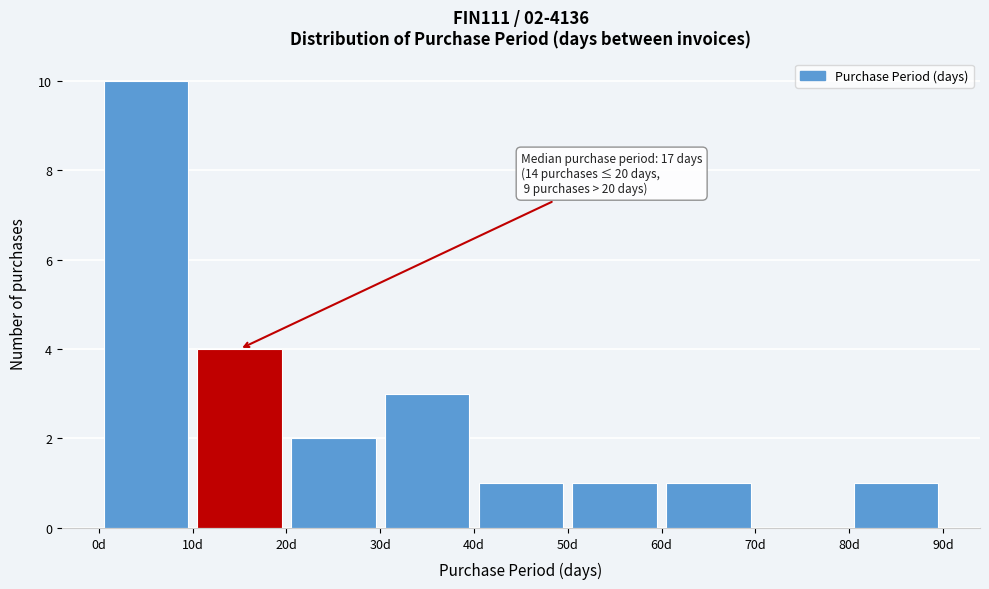

Which range on the x-axis has the tallest bar?

0 to 10